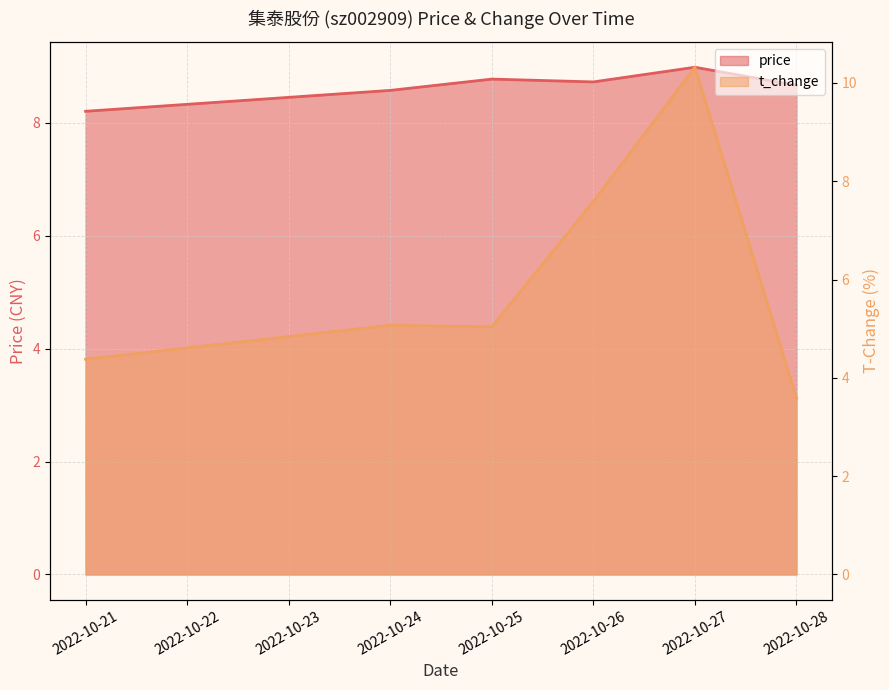

How many interior local valleys does the t_change series have?

1